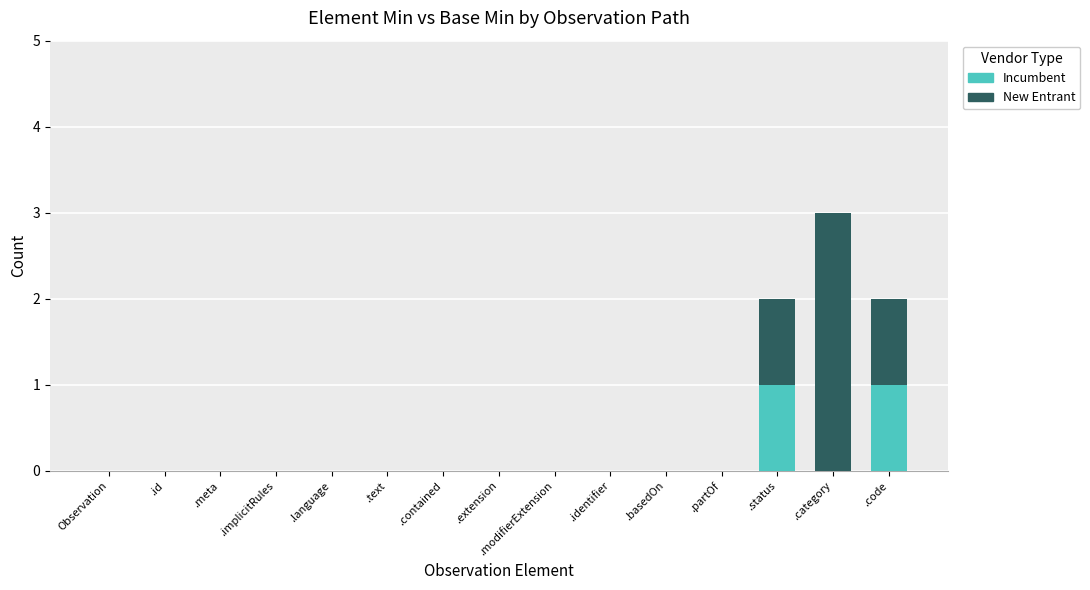

At which category is the sum across all series the highest?

.category